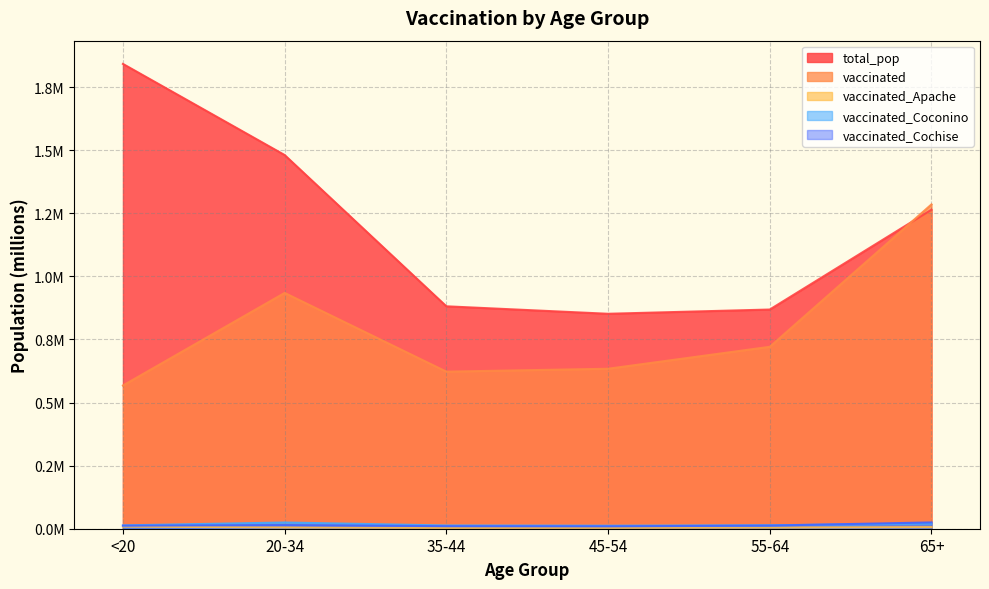

True or false: total_pop has more than 0 points higher than both neighbors.

False